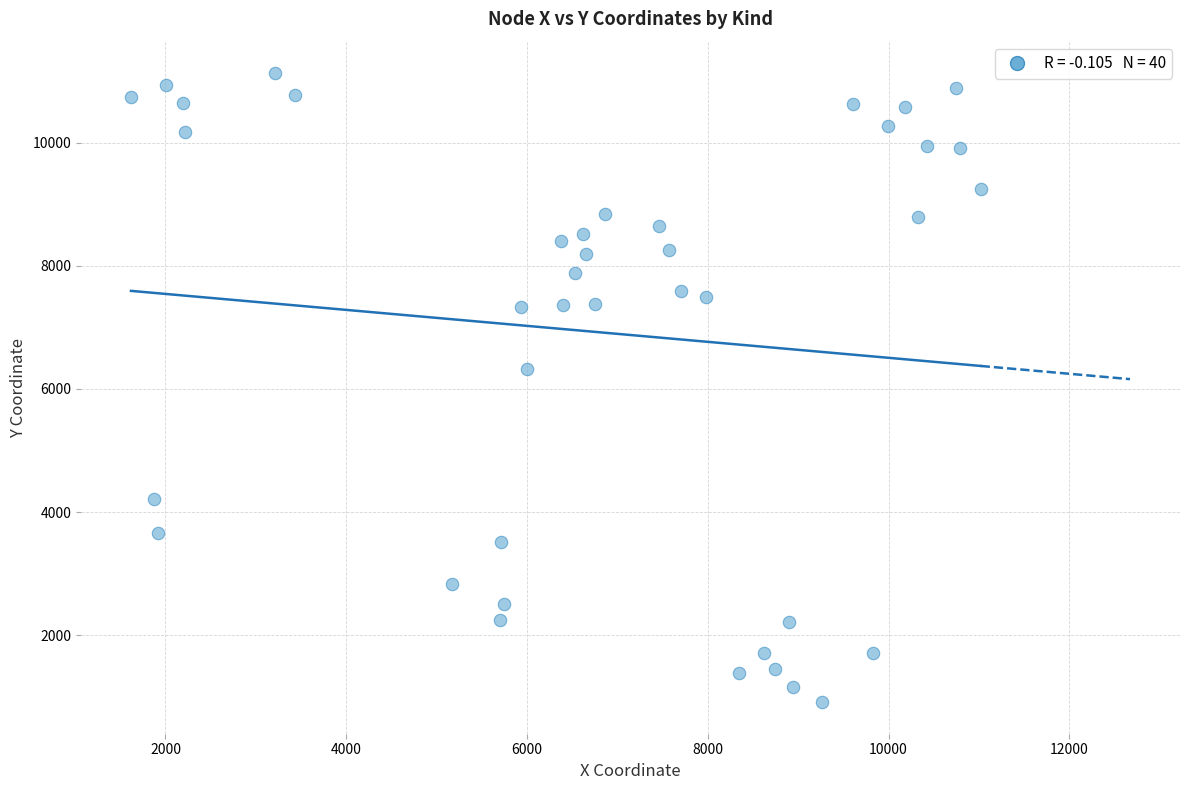

What Y value in the scatter plot is closest to 6020?

6321.9